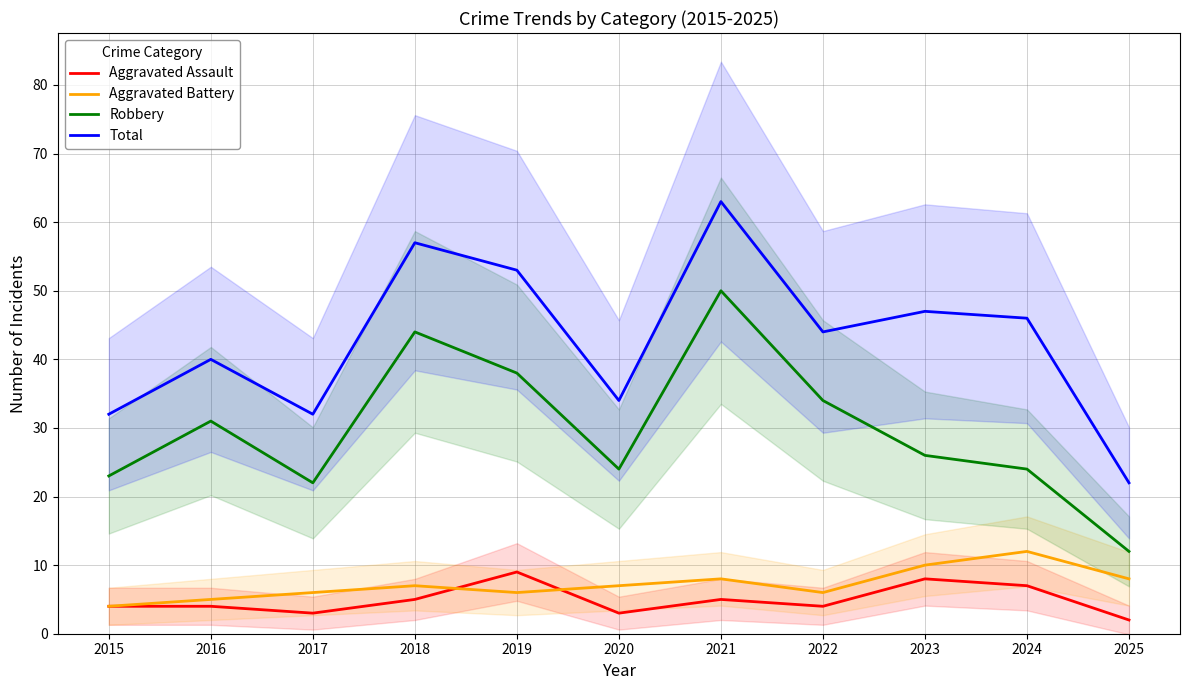

The value of Aggravated Battery at 2017 is 10. True or false?

False